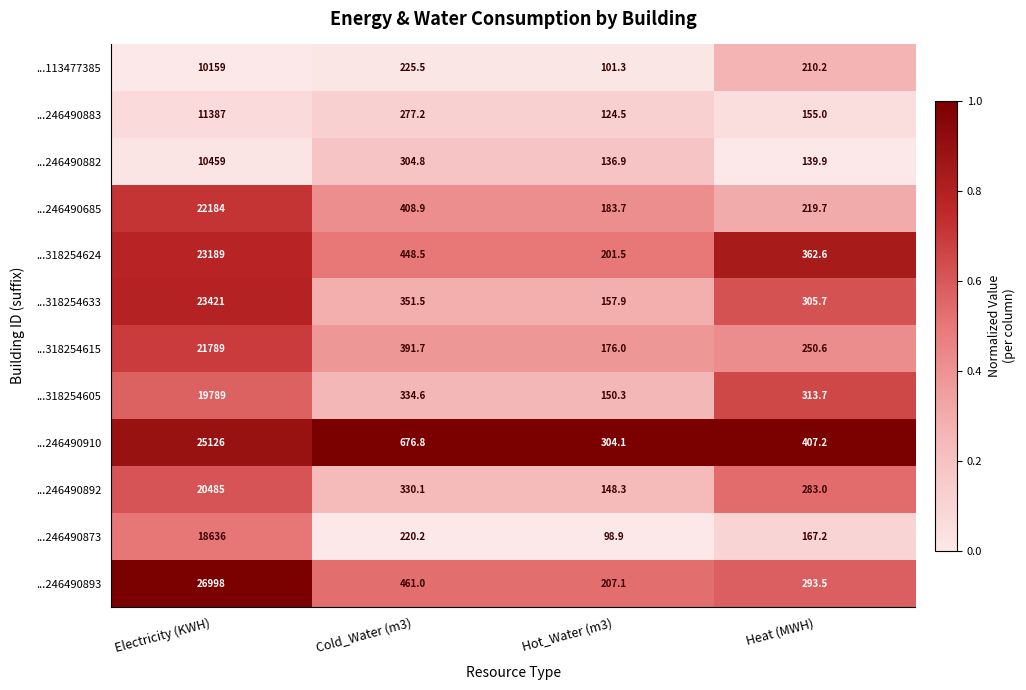

What is the spread (max minus min) of values at Hot_Water (m3)?

205.2